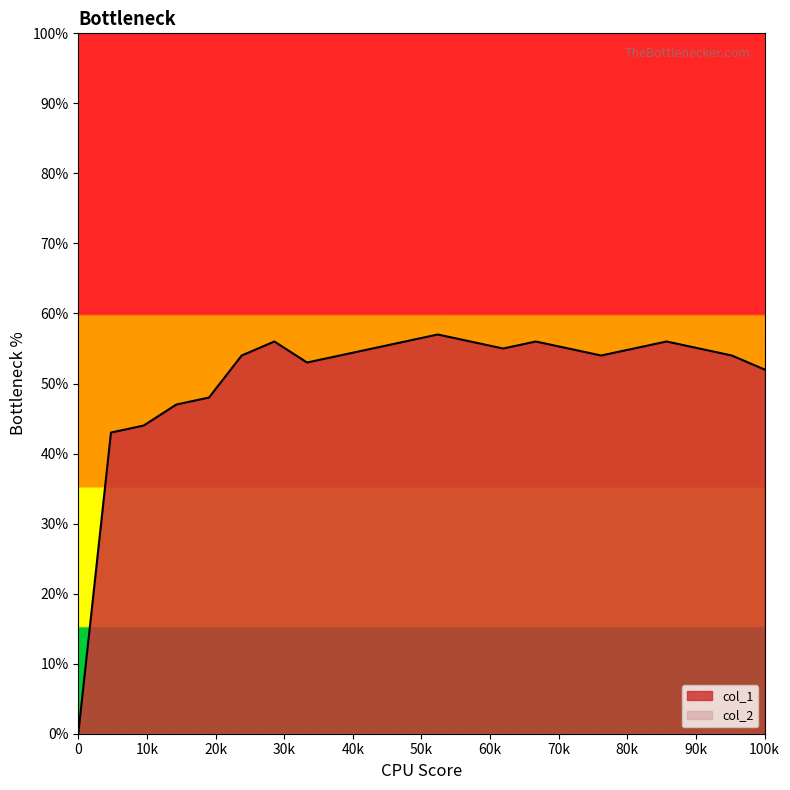

Which series has the largest total across all categories?

col_1